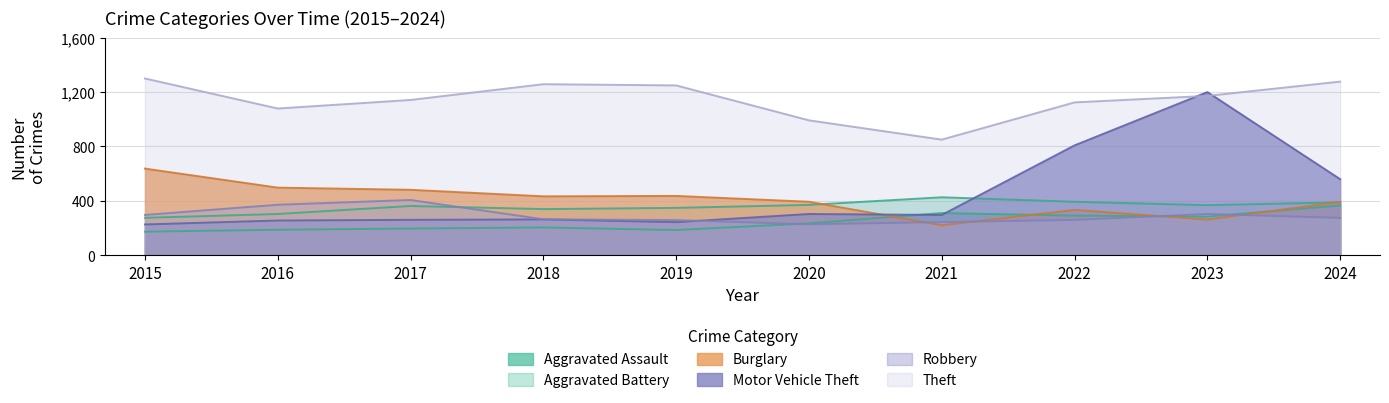

Is the value of Burglary at 2020 greater than the value of Robbery at 2023?

Yes